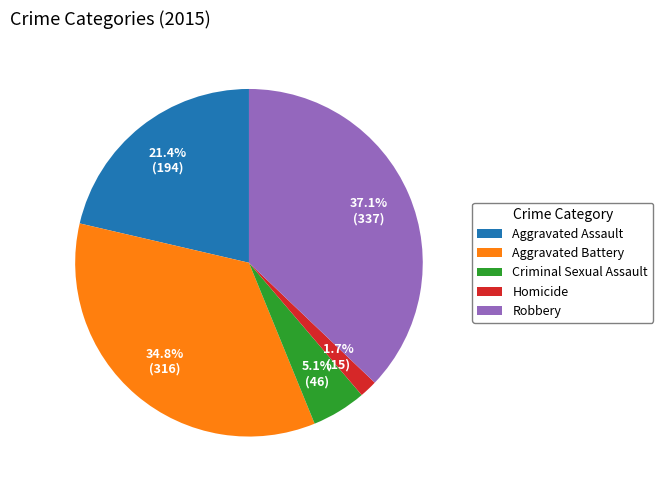

Which has a higher value, Robbery or Criminal Sexual Assault?

Robbery